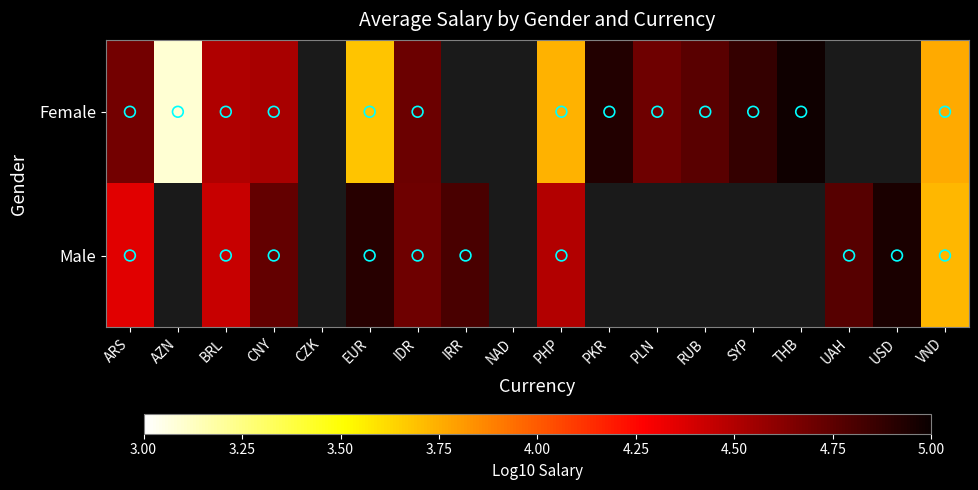

What is the maximum value shown in the chart?

5.0